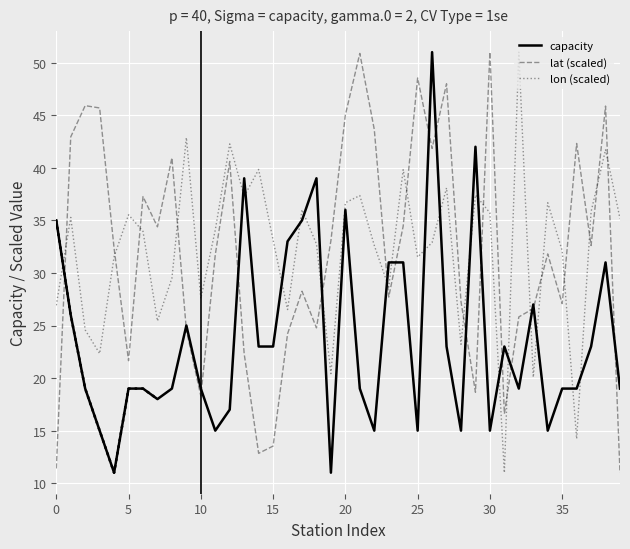

The value of lat (scaled) at 20 is 45.0. True or false?

True